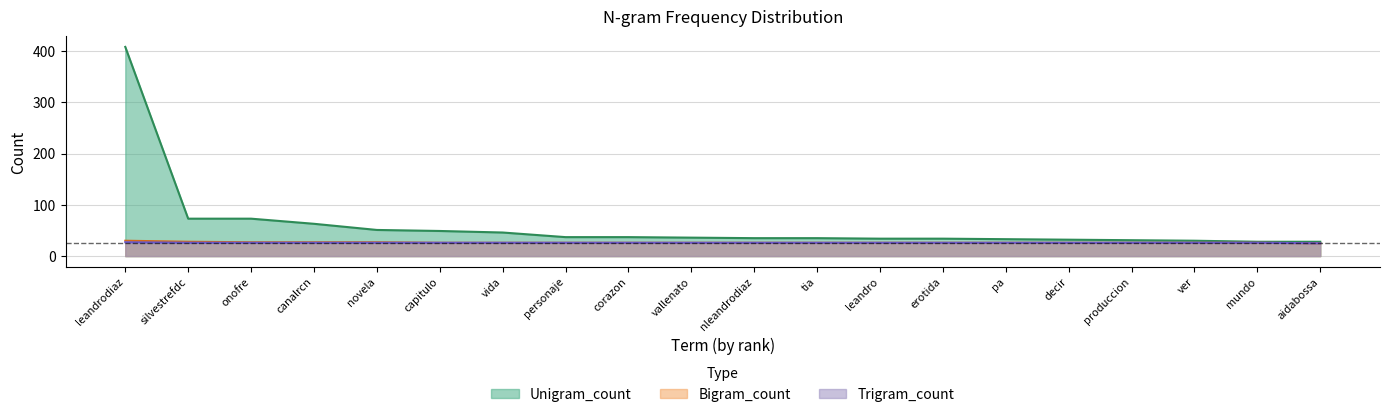

How many series are shown in this chart?

3